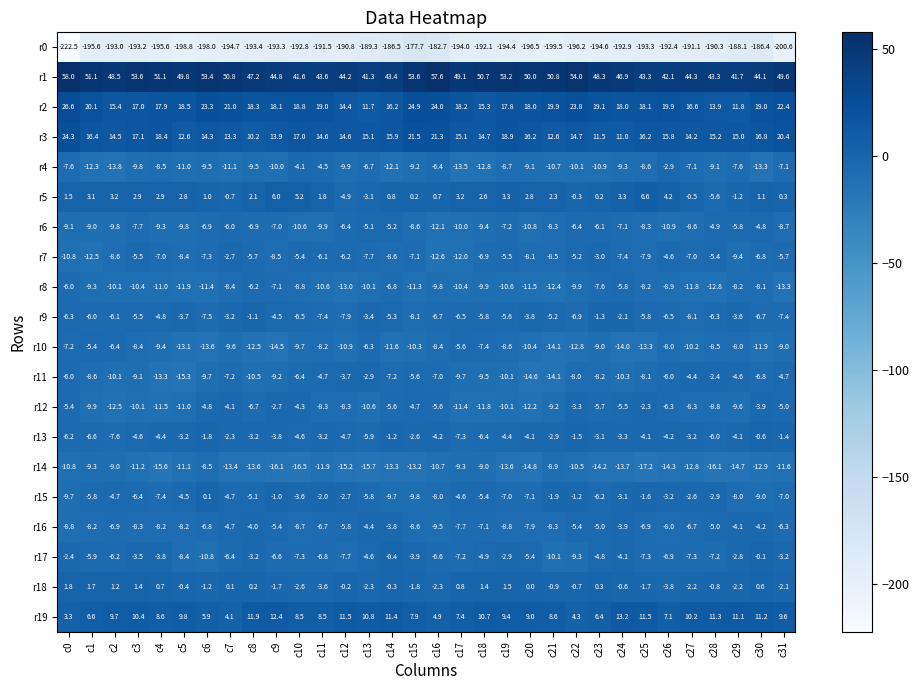

At which label does r18 reach its peak?

c0